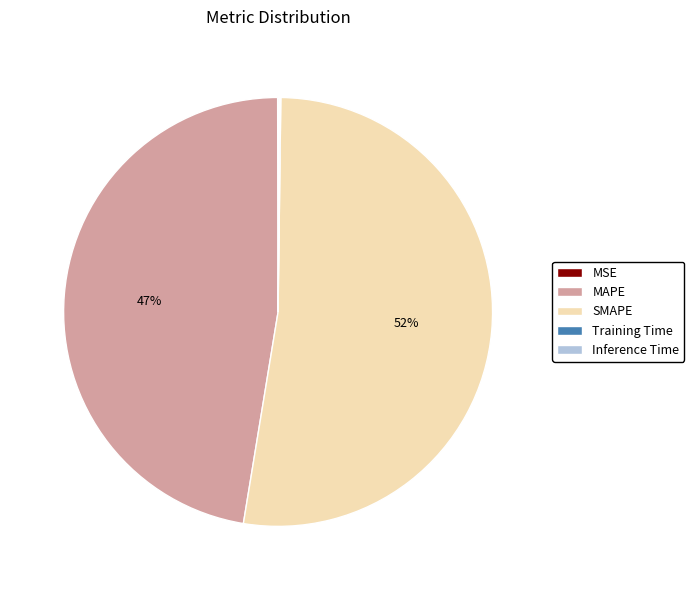

Between MAPE and SMAPE, which is larger?

SMAPE